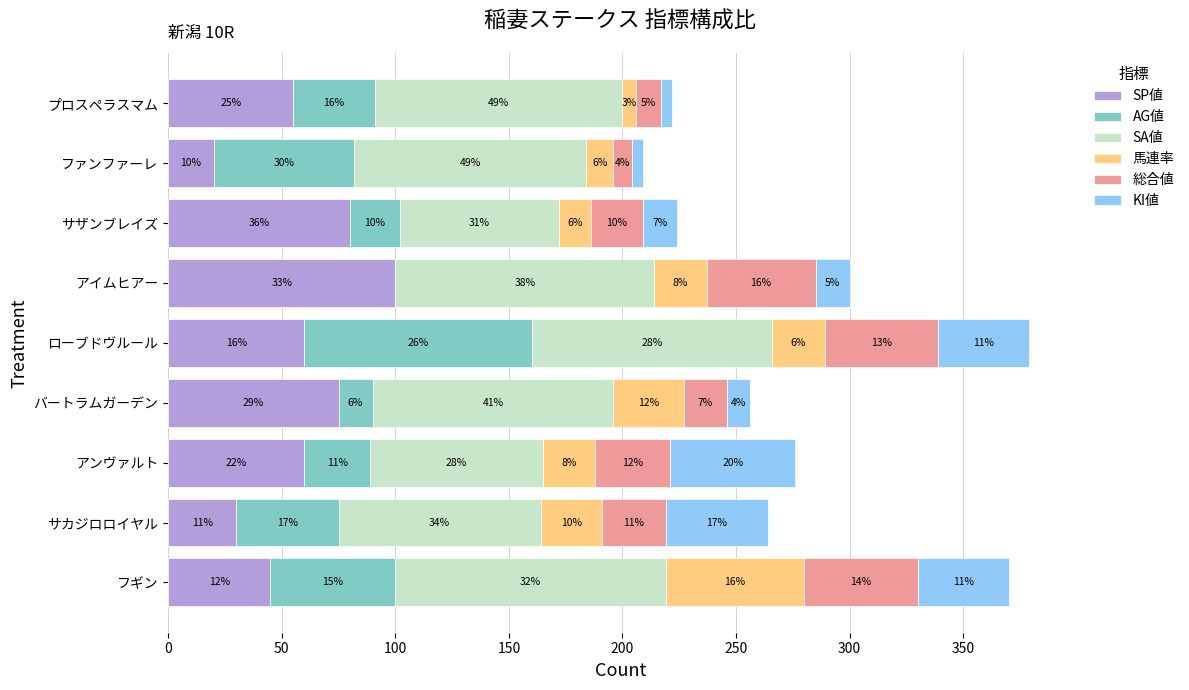

What is the total value across all series at ローブドヴルール?

379